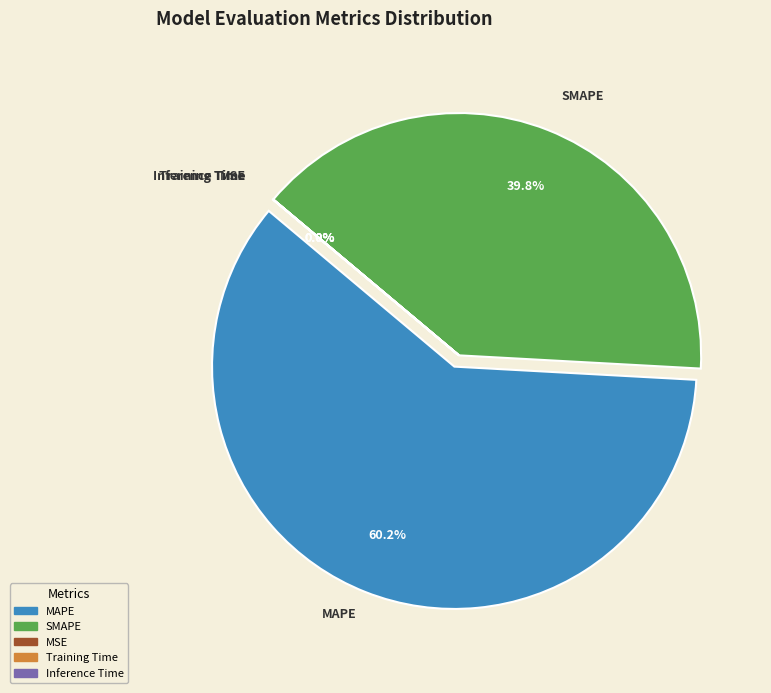

How many slices are in this pie chart?

5